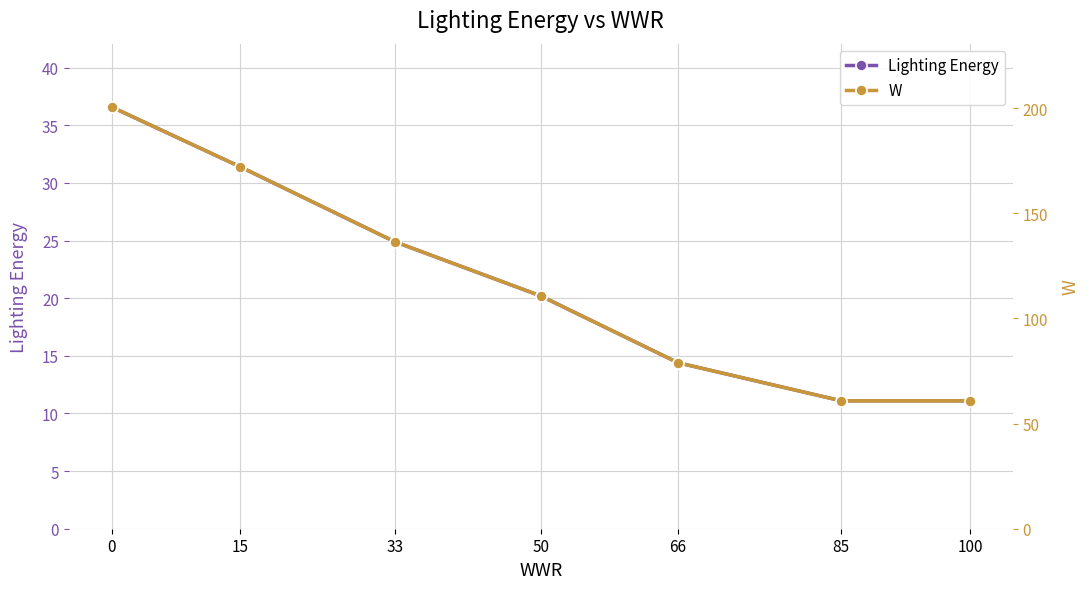

What is the difference between the maximum and minimum values in the W series?

139.7